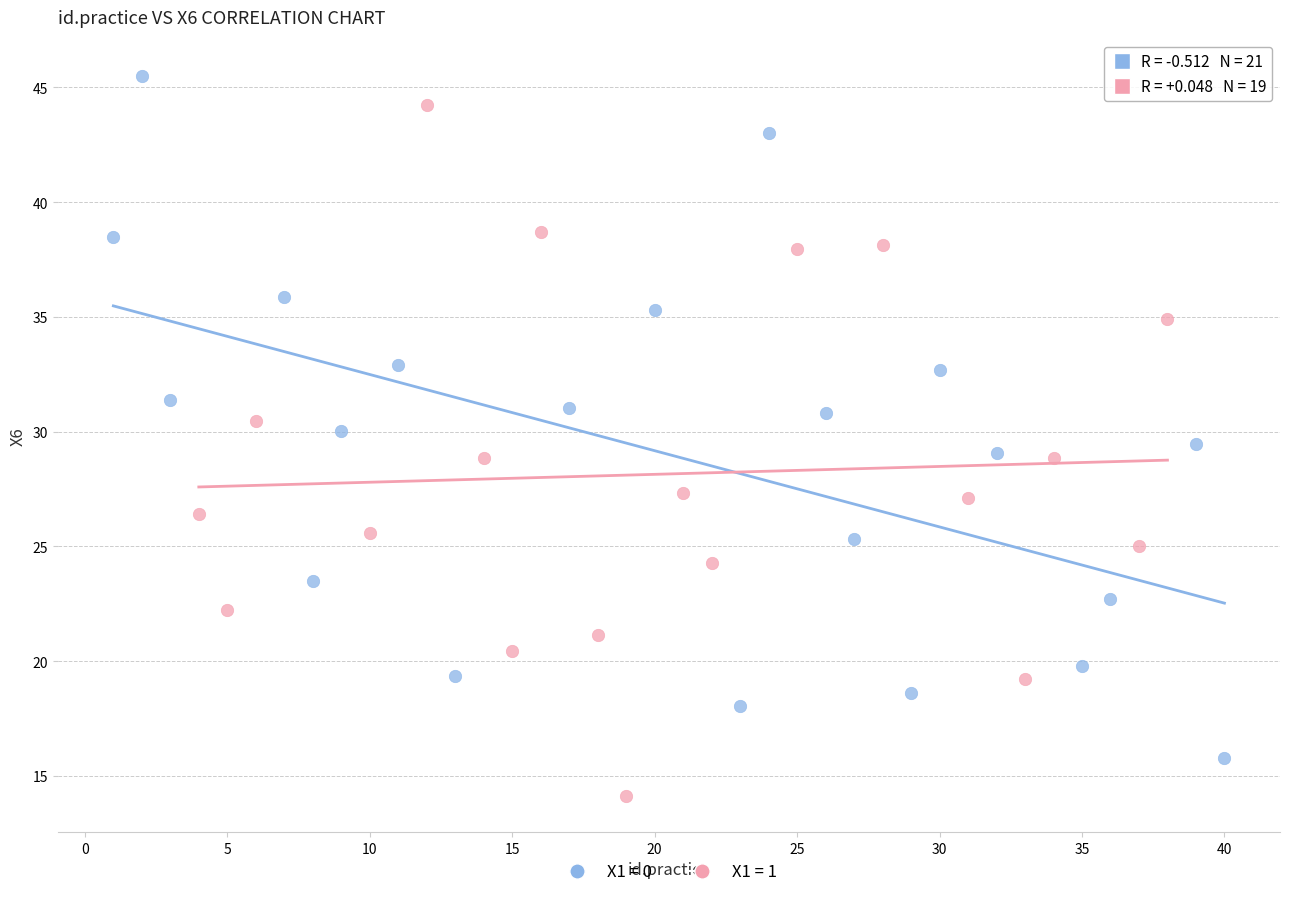

What are all the series names shown in the legend?

X1 = 0, X1 = 1